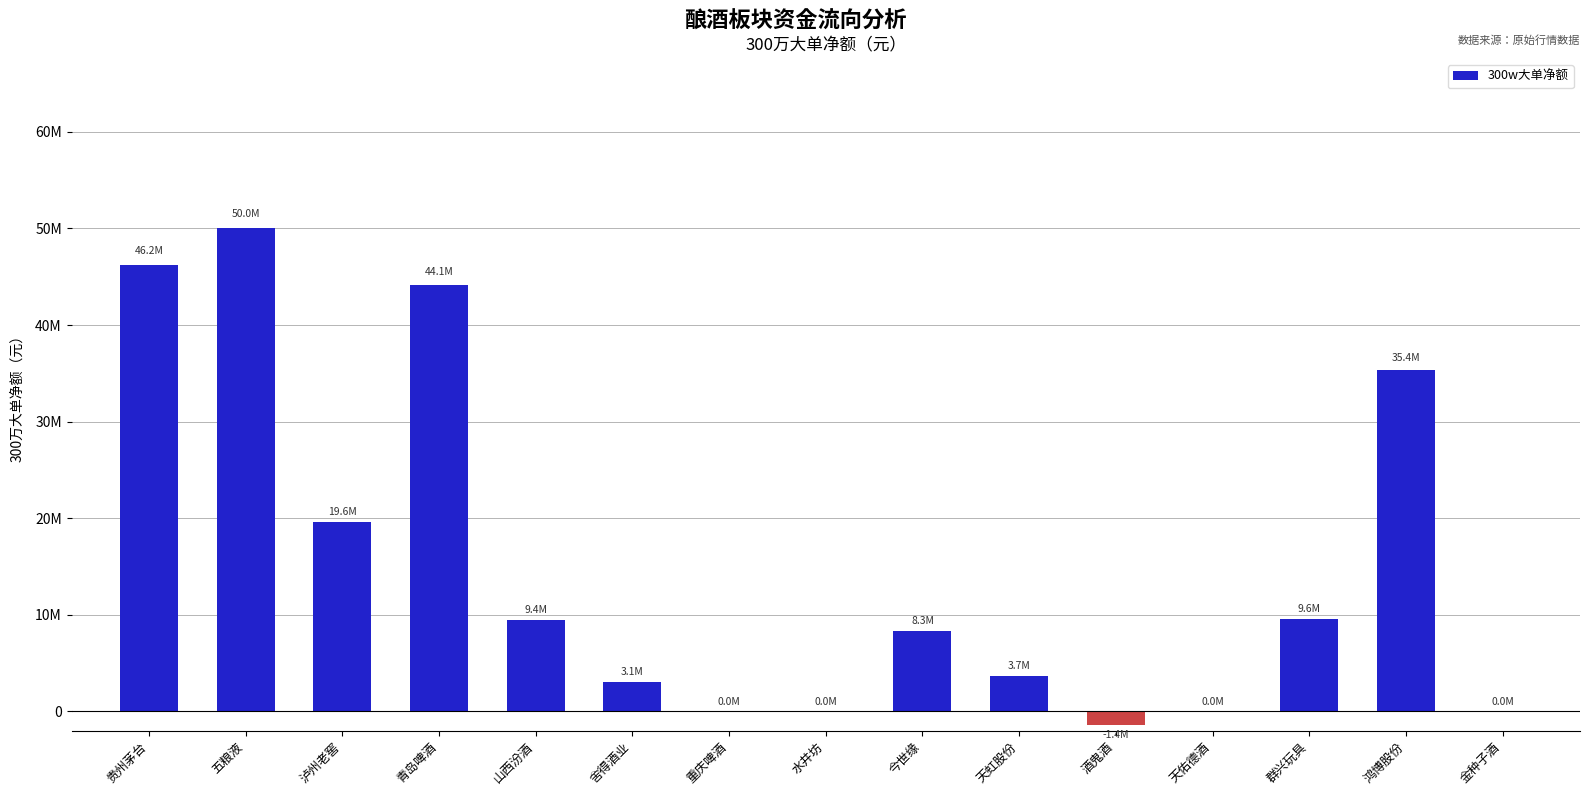

List the labels in order of value, smallest first.

酒鬼酒, 重庆啤酒, 水井坊, 天佑德酒, 金种子酒, 舍得酒业, 天虹股份, 今世缘, 山西汾酒, 群兴玩具, 泸州老窖, 鸿博股份, 青岛啤酒, 贵州茅台, 五粮液